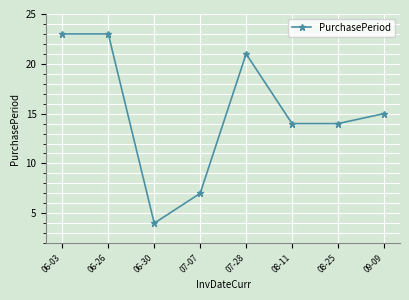

At which label does the data first exceed 15?

06-03